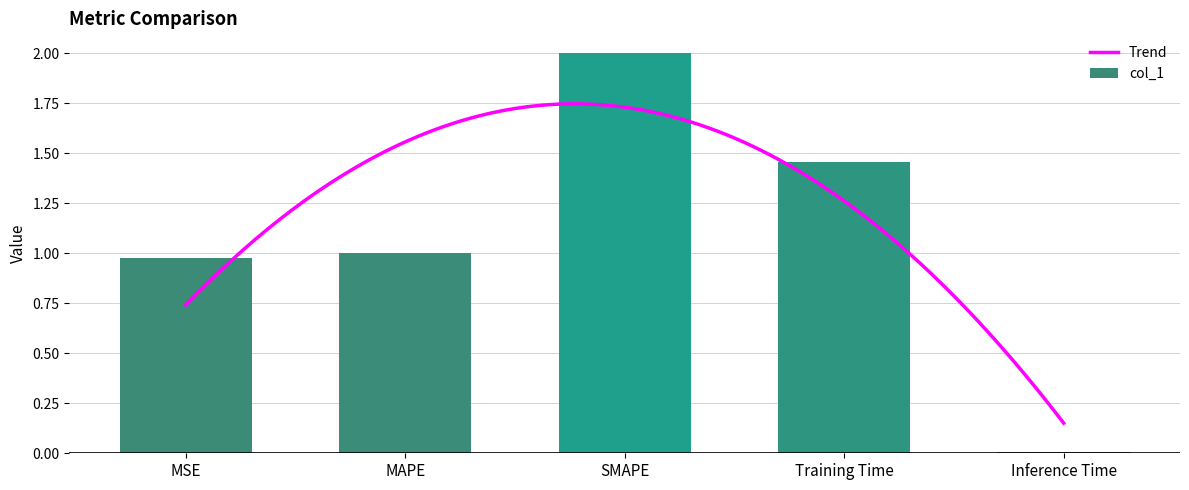

Reading right to left, what are all the values shown in this chart?

Inference Time=0.0	Training Time=1.5	SMAPE=2.0	MAPE=1.0	MSE=1.0